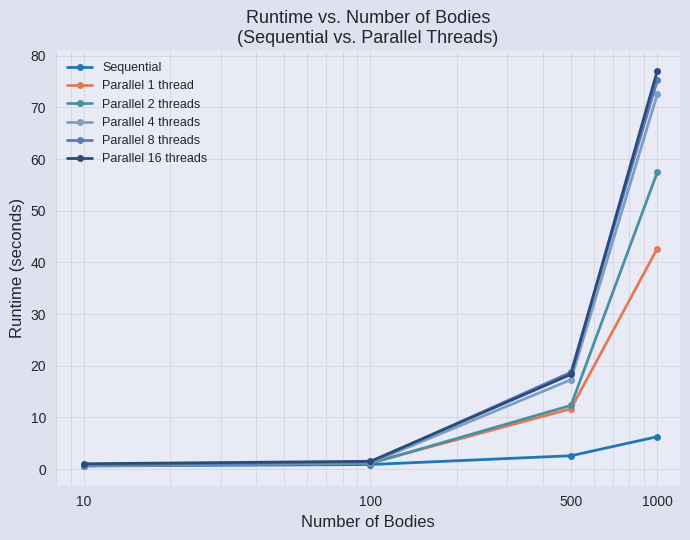

At which category is the sum across all series the highest?

1000